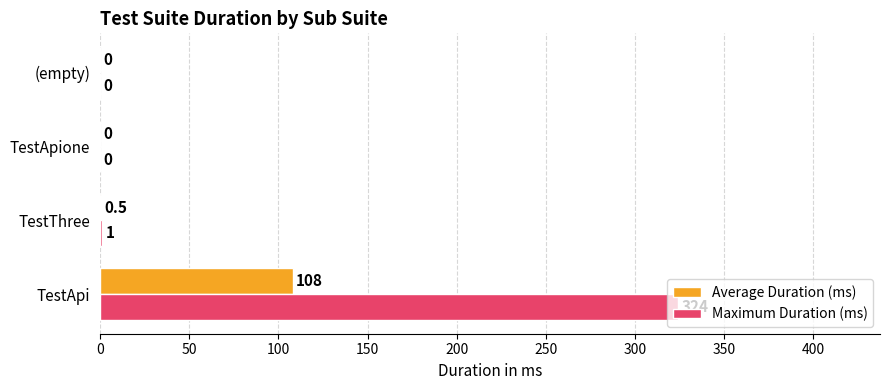

What is the greatest value displayed?

324.0